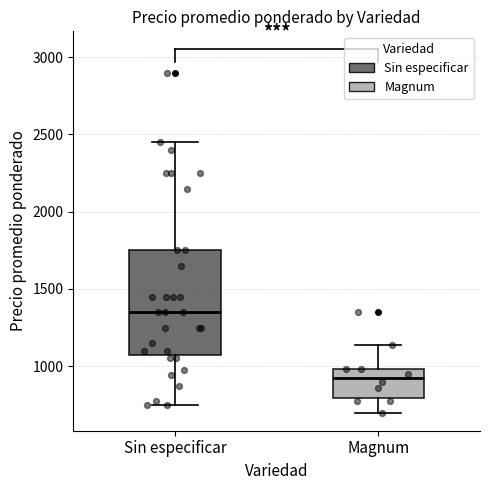

Comparing the boxes themselves (not the whiskers), which one is the tallest?

Sin especificar